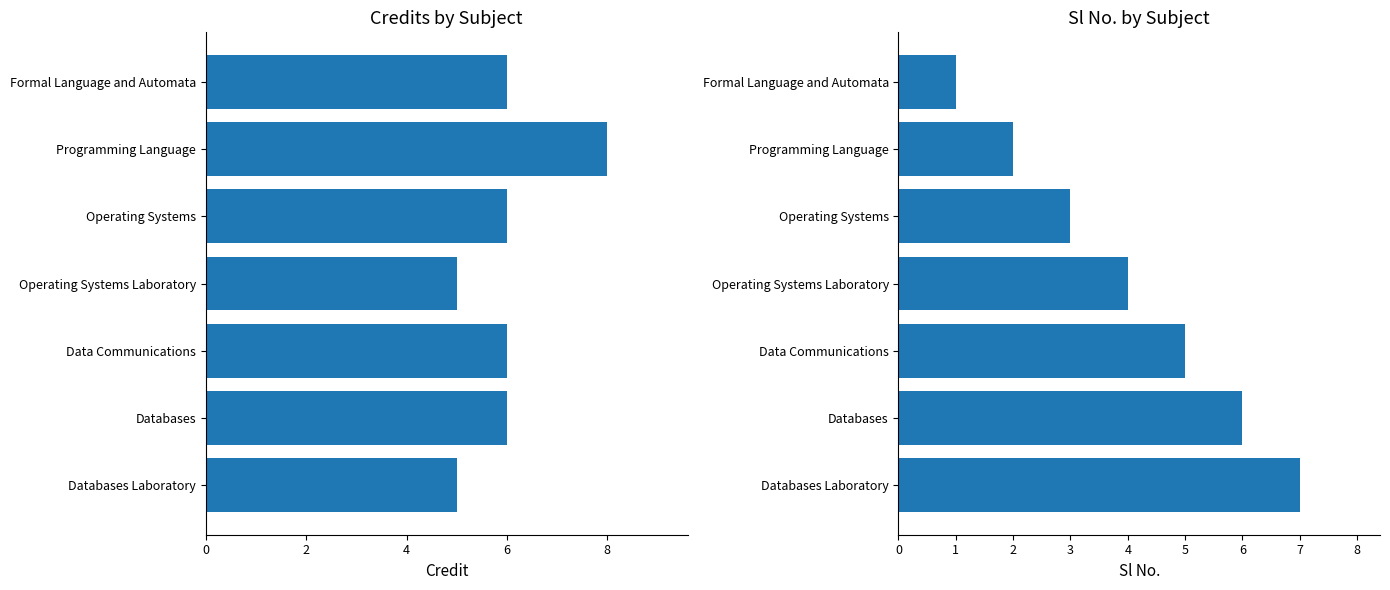

Which has a higher value, Programming Language or Databases Laboratory?

Programming Language